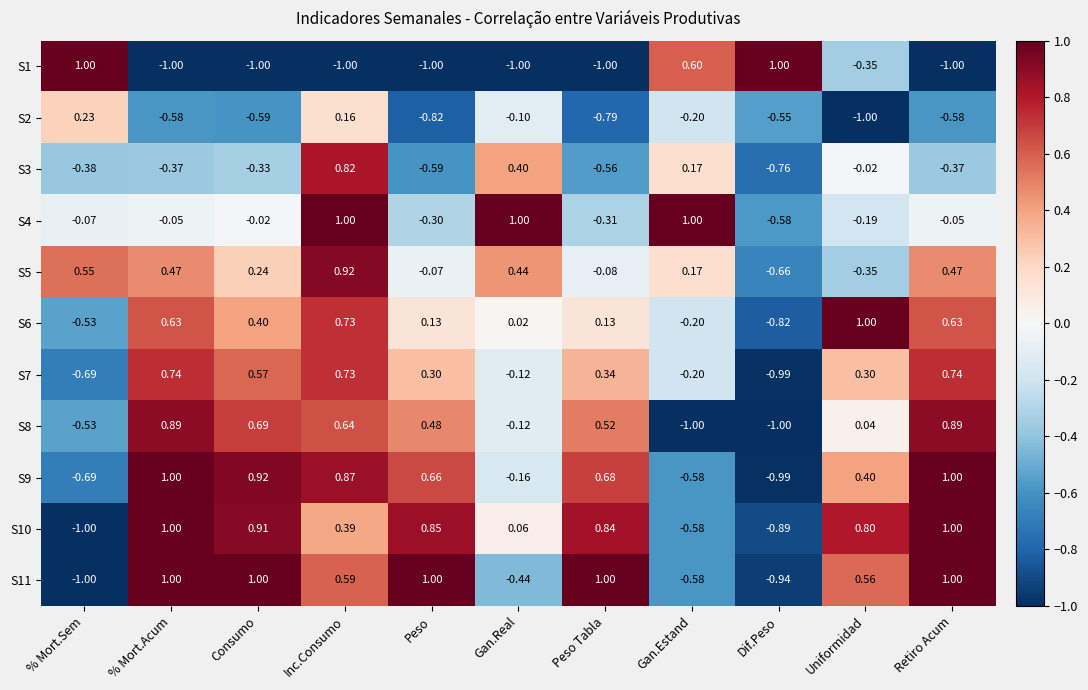

At which category is the sum across all series the highest?

Inc.Consumo